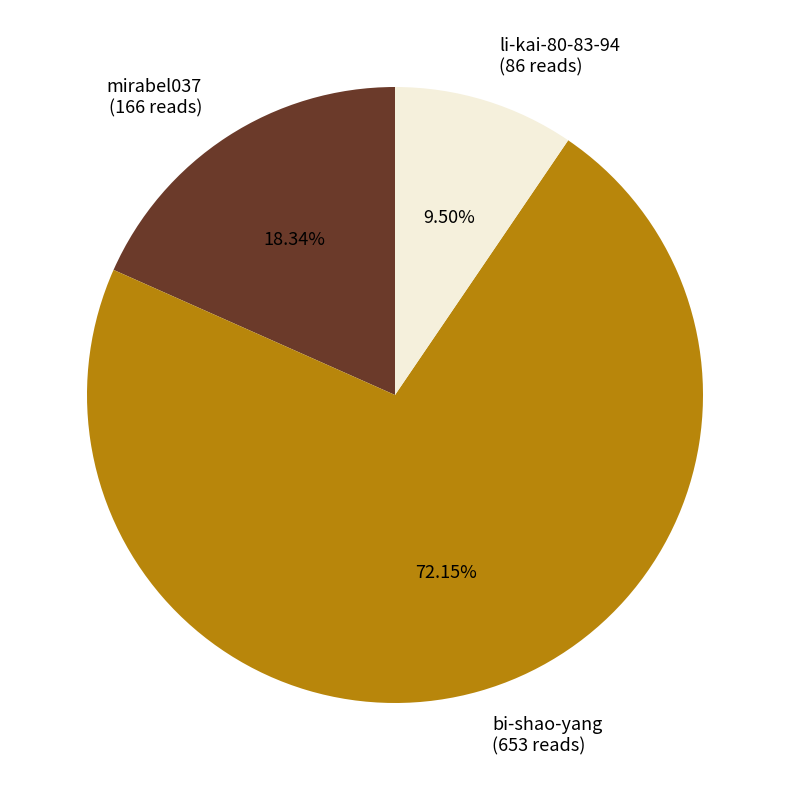

Which slice represents more than half of the pie?

bi-shao-yang